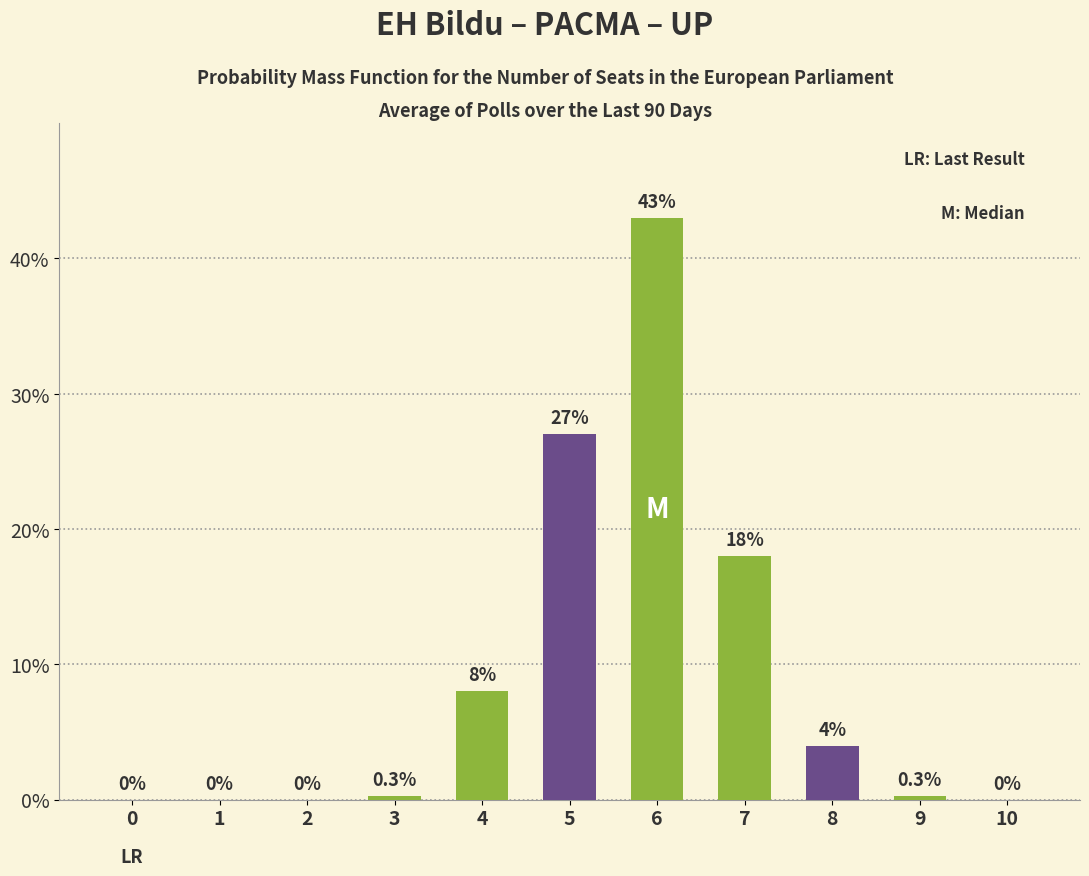

How many categories are shown in the chart?

11